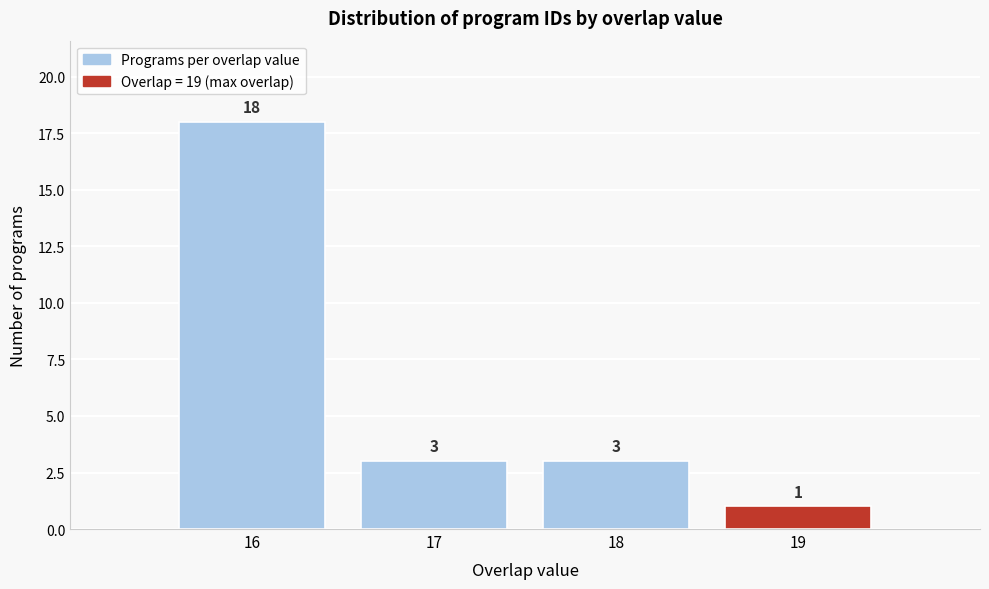

Reading left to right, transcribe this chart: for each bar, give the range it covers on the x-axis and its height.

15.5 to 16.5: 18
16.5 to 17.5: 3
17.5 to 18.5: 3
18.5 to 19.5: 1